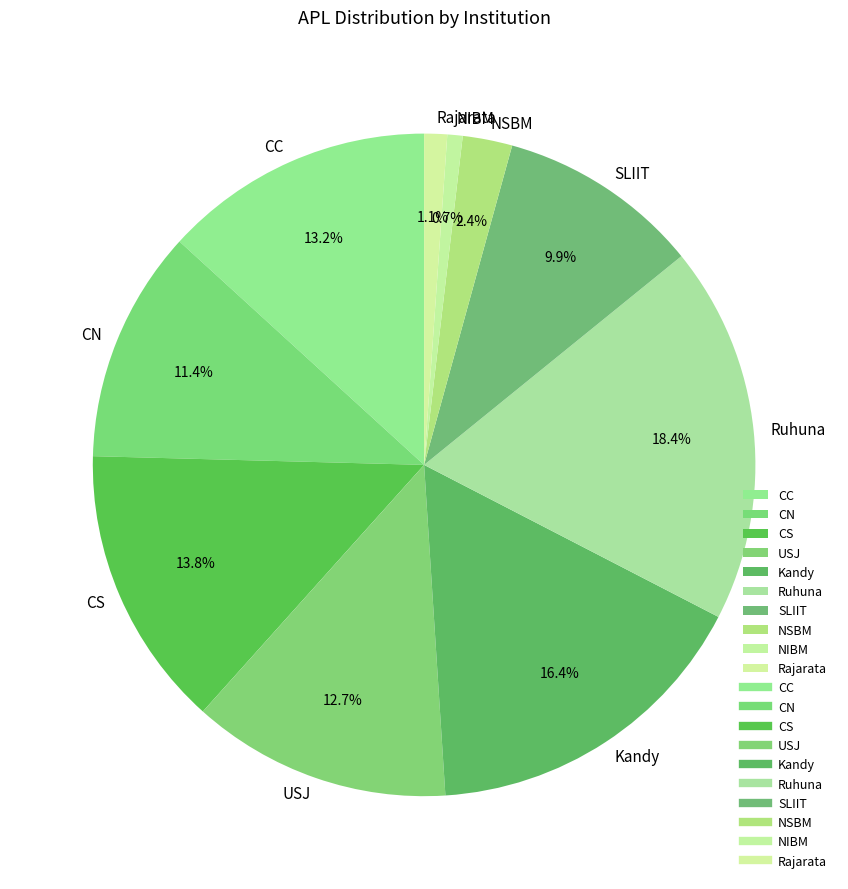

How much of the chart is everything except Rajarata?

98.9%